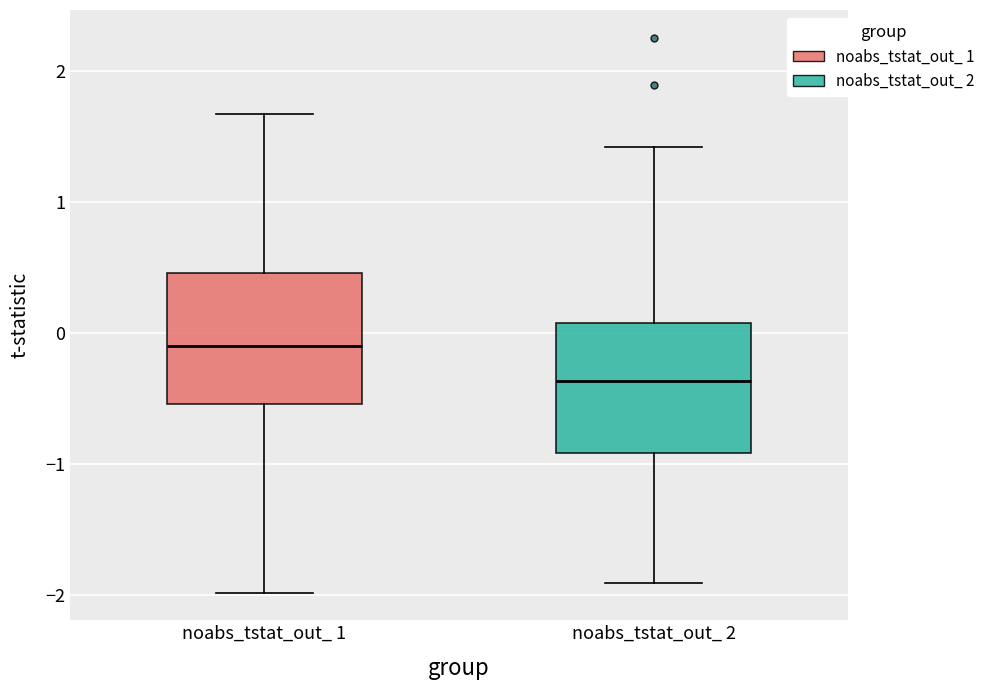

Reading left to right, read every box against the y-axis: the position of its median line, the range the box covers, and the ends of its whiskers. The values are not printed on the chart, so give them approximately, as read against the axis.

noabs_tstat_out_ 1: median -0.1, box -0.5 to 0.5, whiskers -2.0 to 1.7
noabs_tstat_out_ 2: median -0.4, box -0.9 to 0.1, whiskers -1.9 to 1.4